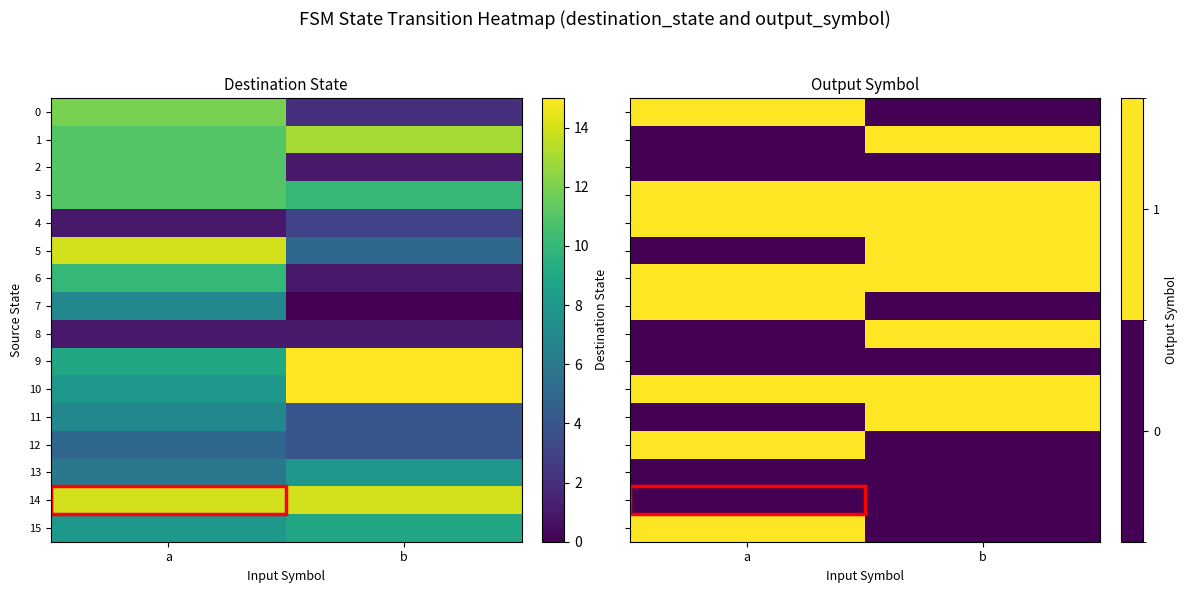

At which category is the sum across all series the highest?

a